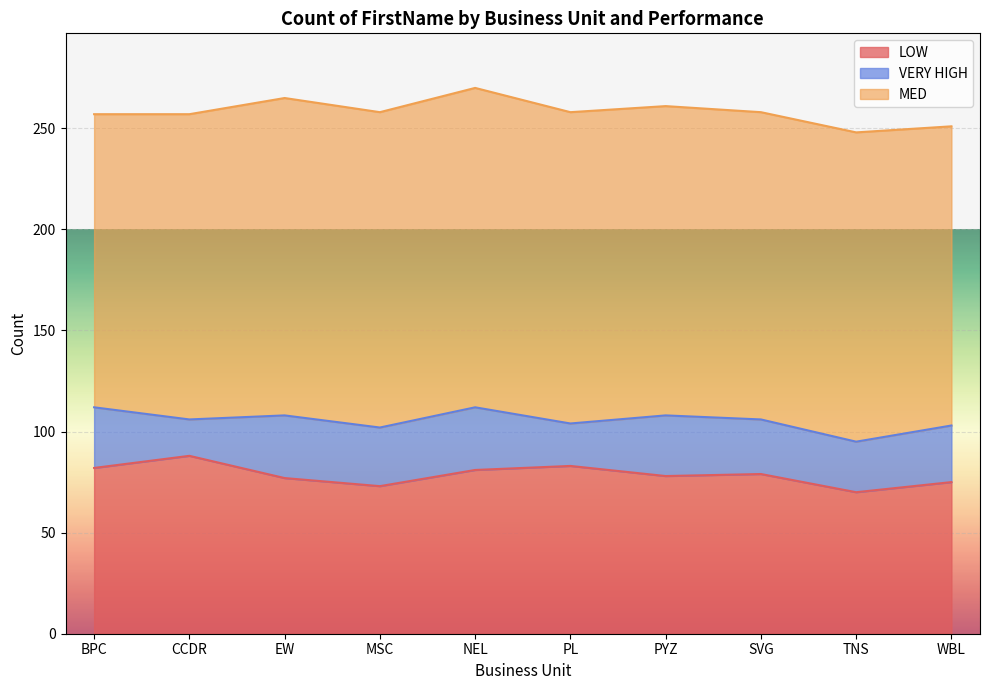

At which category is the sum across all series the highest?

NEL